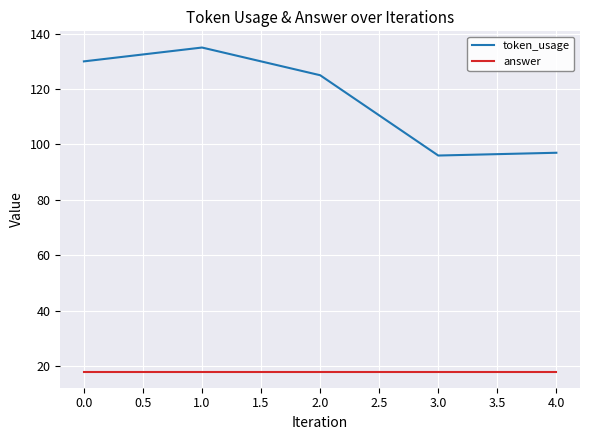

What is the difference between the maximum and minimum values in the token_usage series?

39